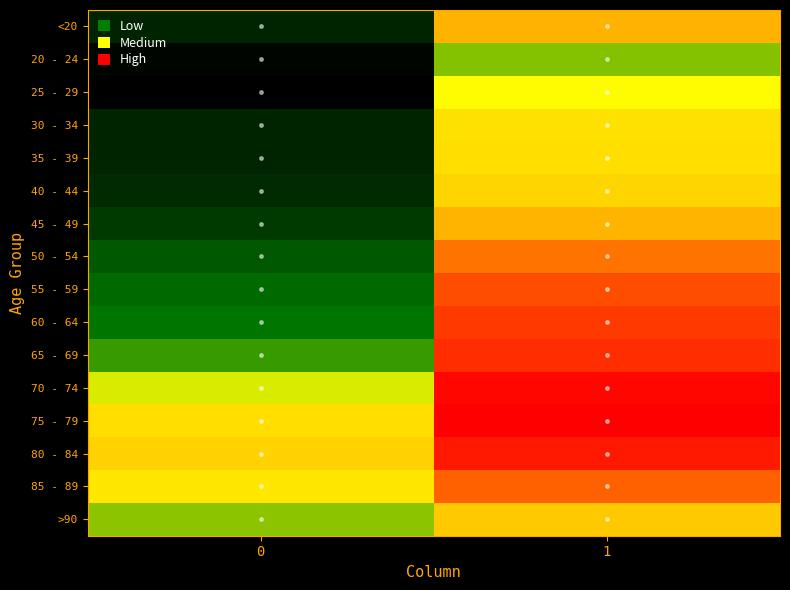

Between 1 and 0, which is larger?

1